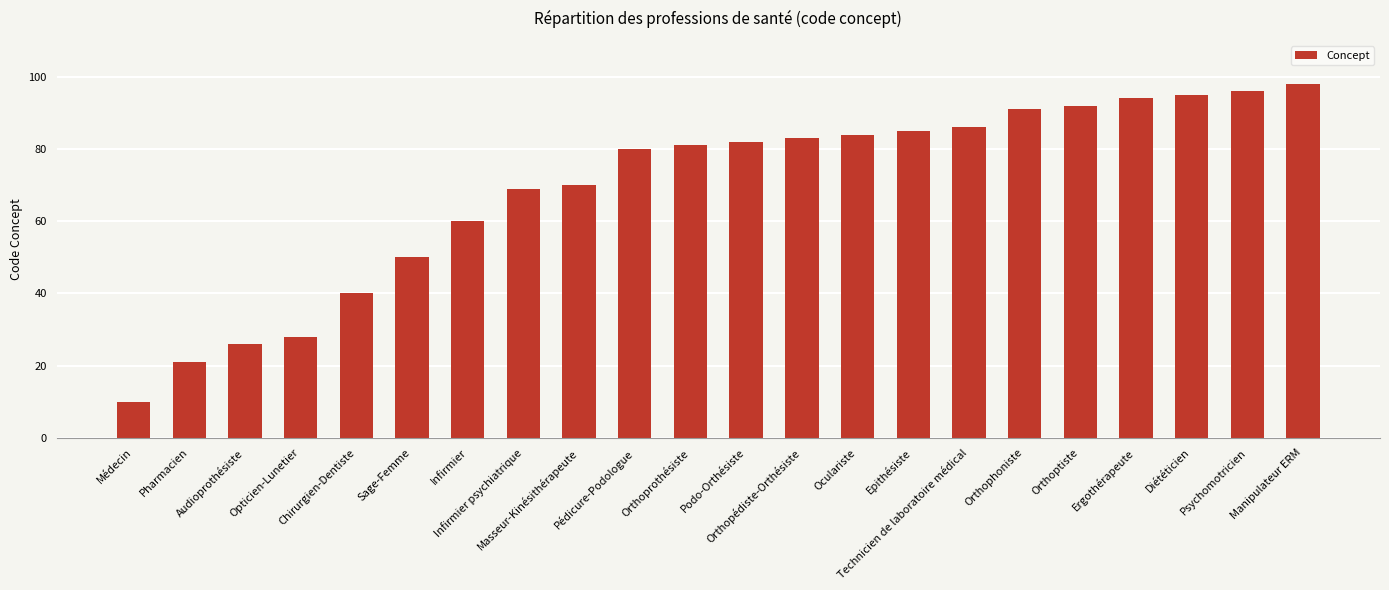

What is the change in value from Opticien-Lunetier to Manipulateur ERM?

+70